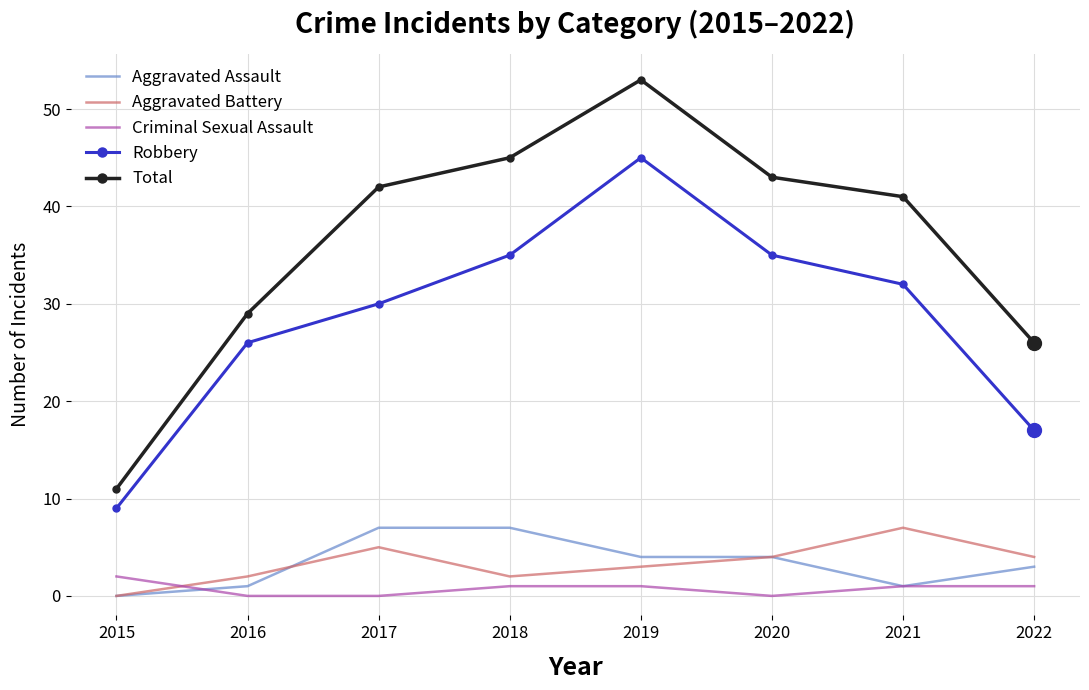

Which series has the widest spread of values?

Total